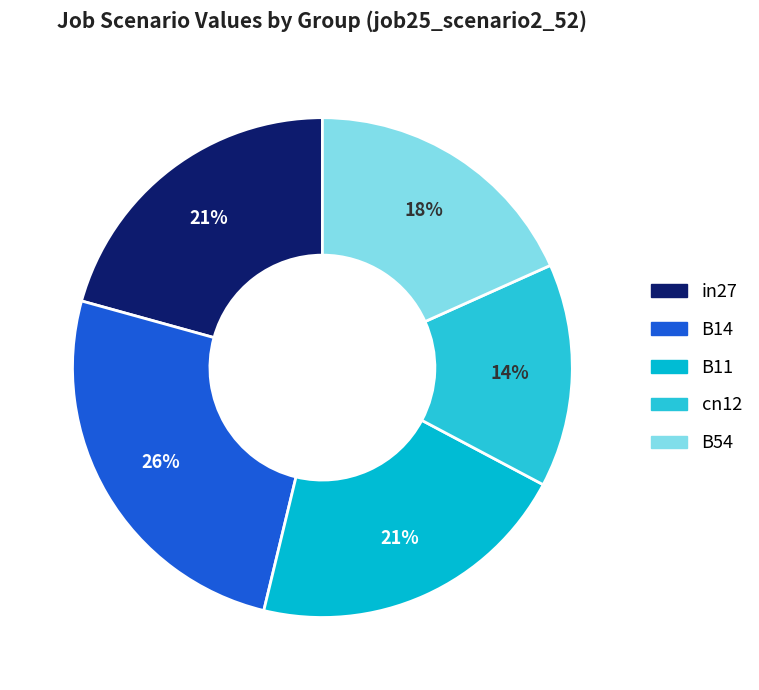

To the nearest percent, what is the average slice percentage?

20%